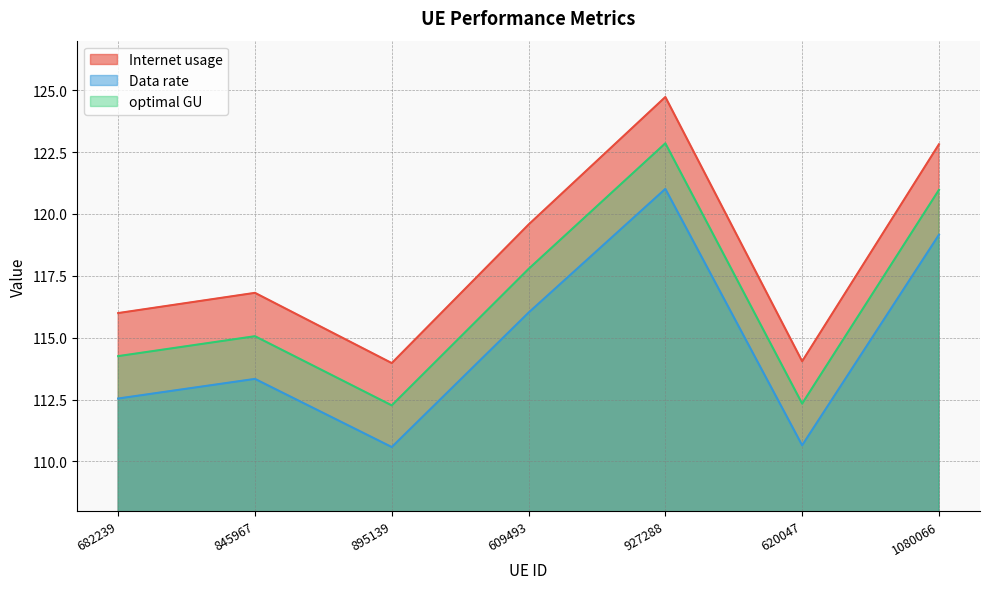

What is the label of the 2nd point from the left?

845967